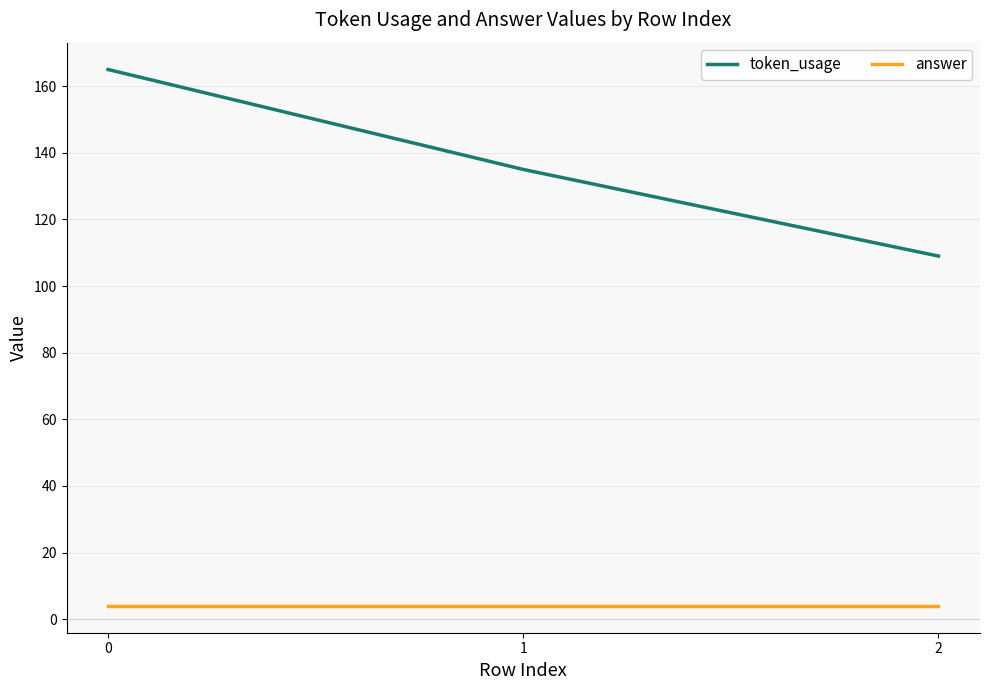

At 1, list the series in order from smallest to largest.

answer, token_usage